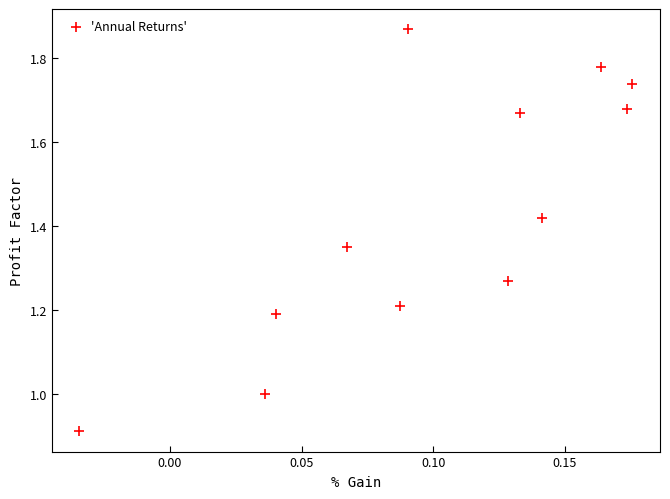

What is the range of Y values (max minus min)?

1.0